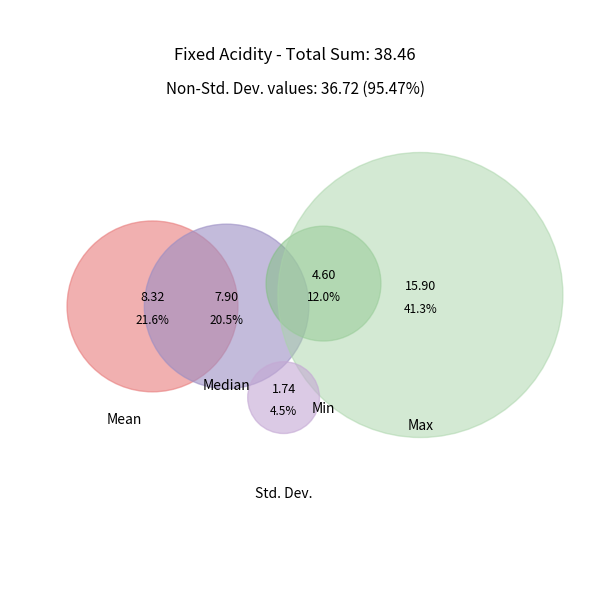

To the nearest percent, what is the average slice percentage?

20%